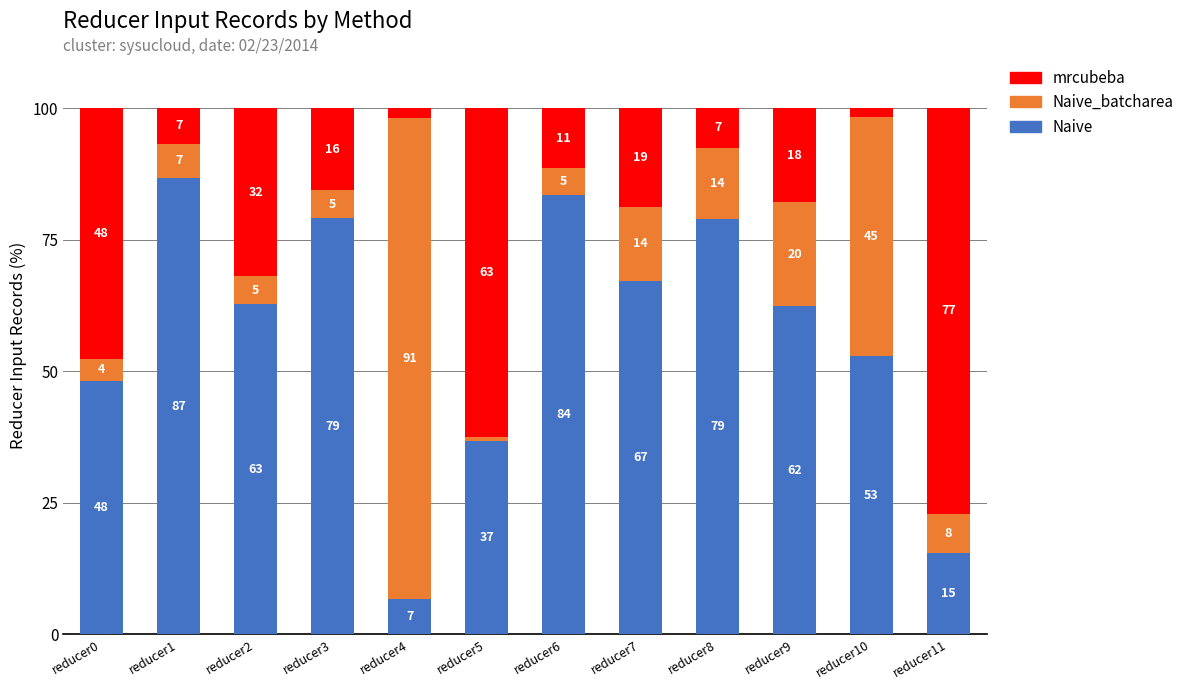

What are all the series names shown in the legend?

mrcubeba, Naive_batcharea, Naive